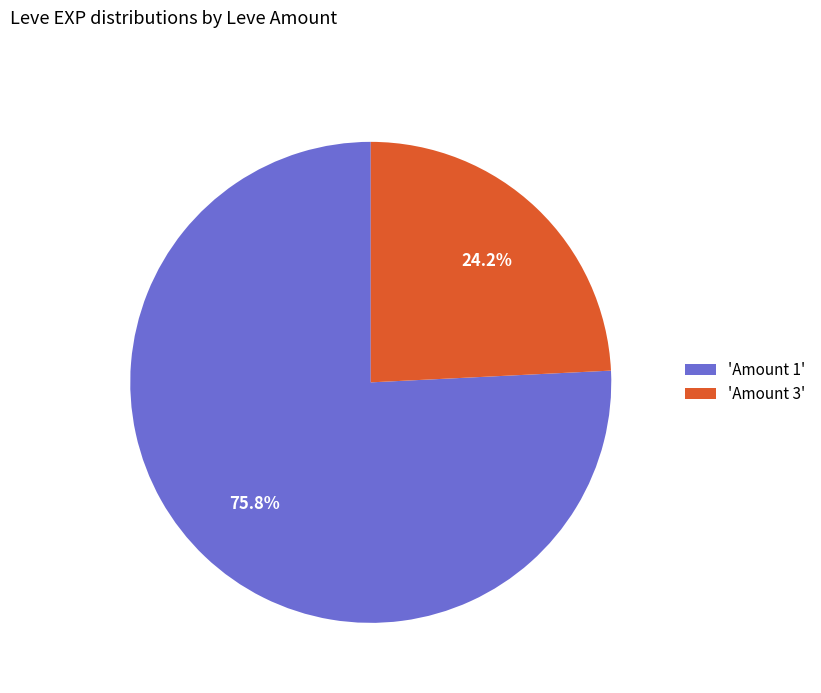

What is the largest slice in the pie chart?

'Amount 1'